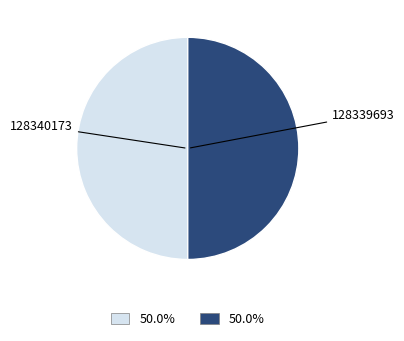

Approximately how many times larger is the value at 128339693 compared to 128340173?

1.0